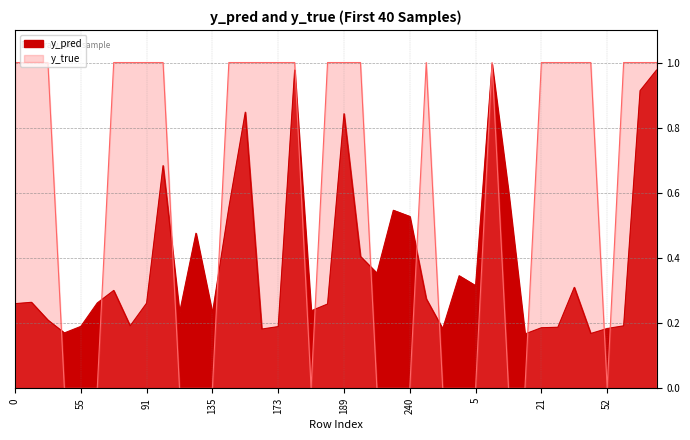

At which category is the sum across all series the highest?

8